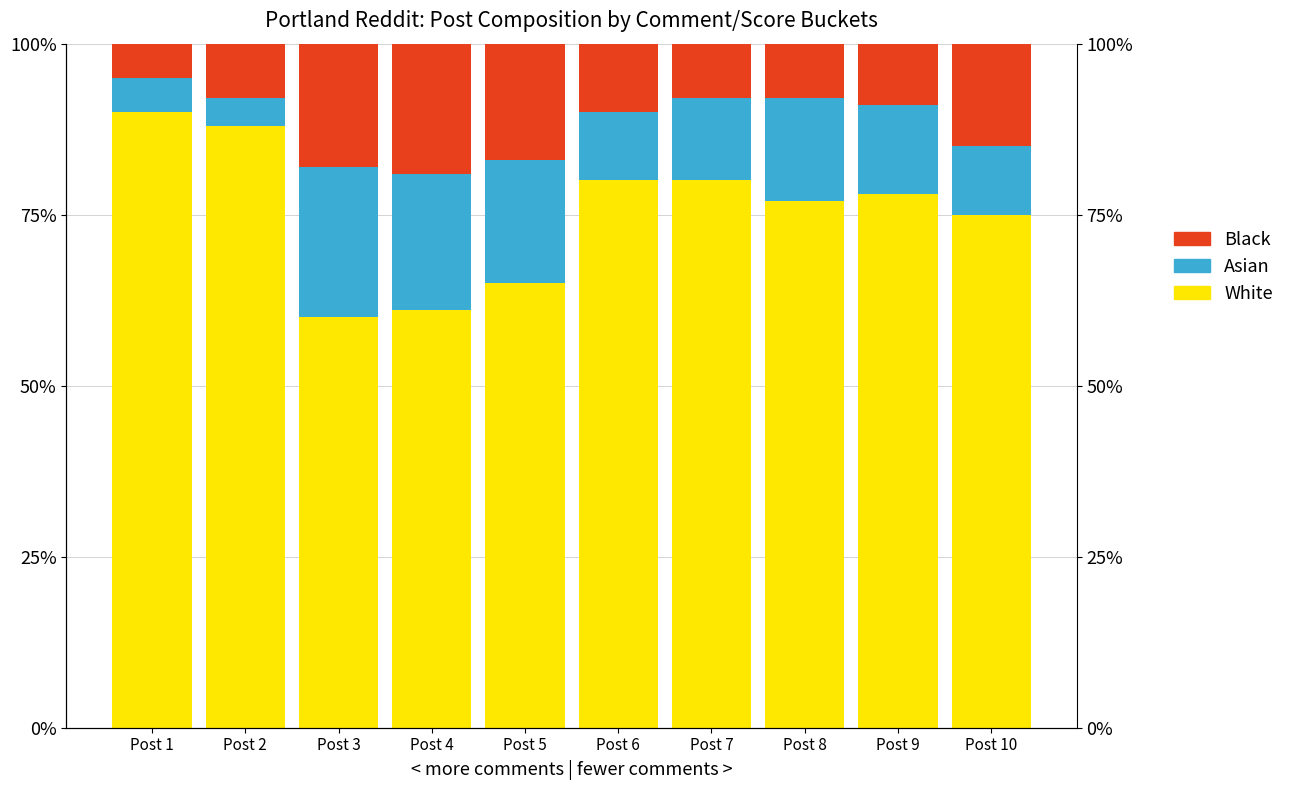

At Post 2, list the series in order from smallest to largest.

Asian, Black, White